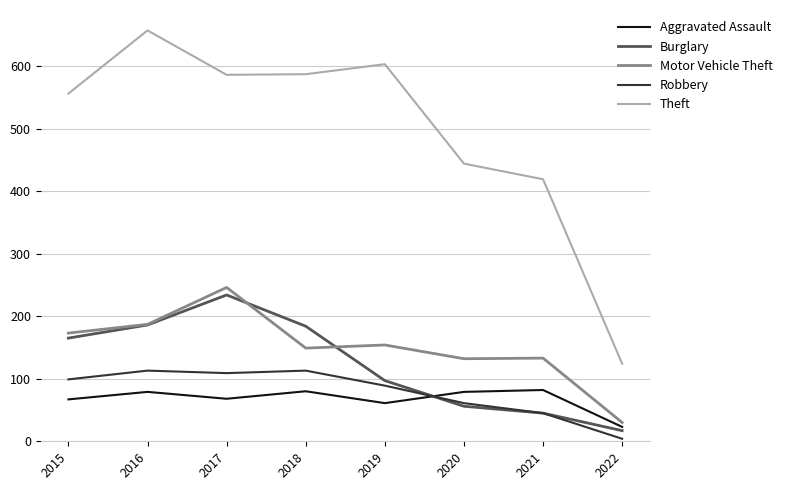

What is the minimum value for Theft?

124